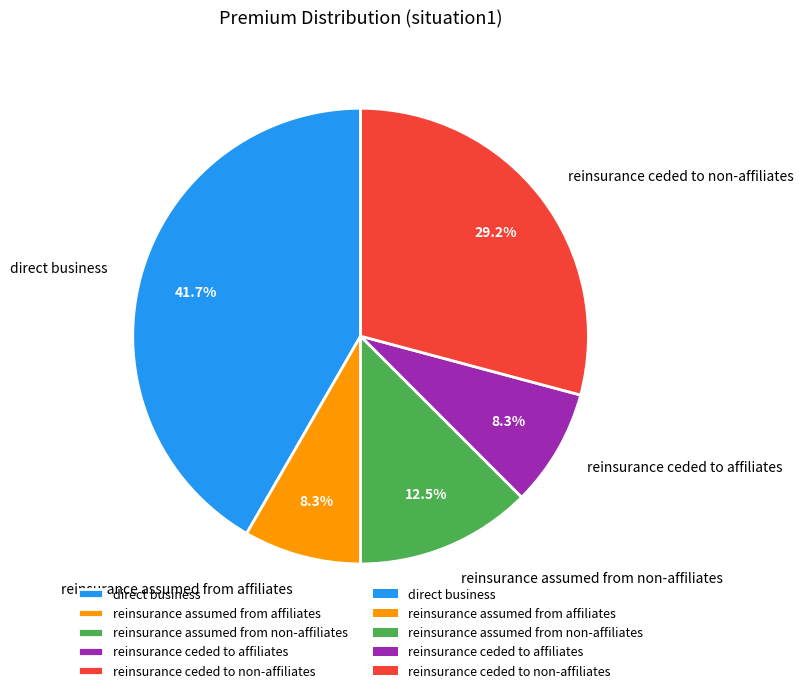

How many segments does this pie chart have?

5